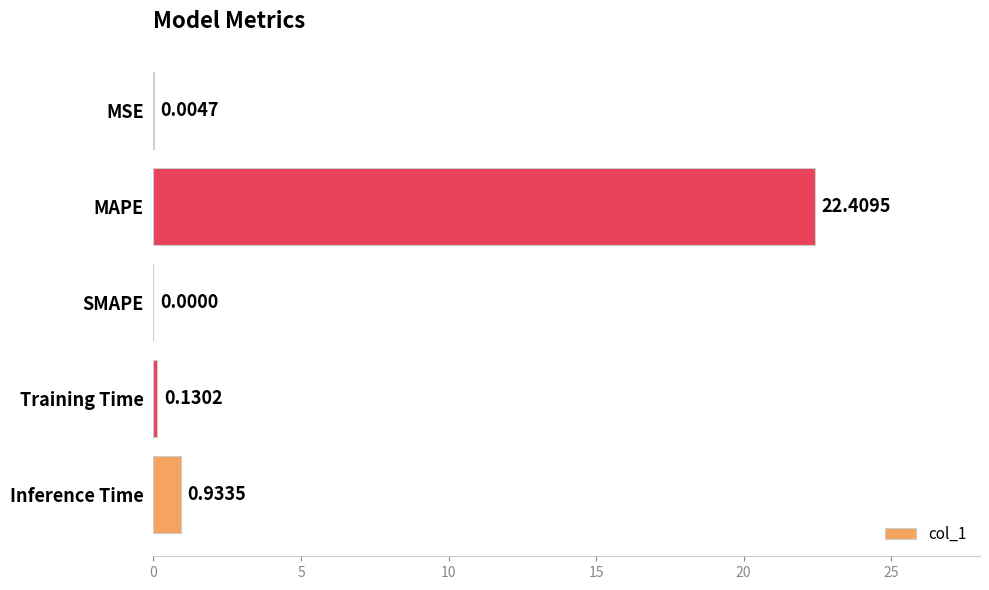

At which label is the value closest to 11?

Inference Time